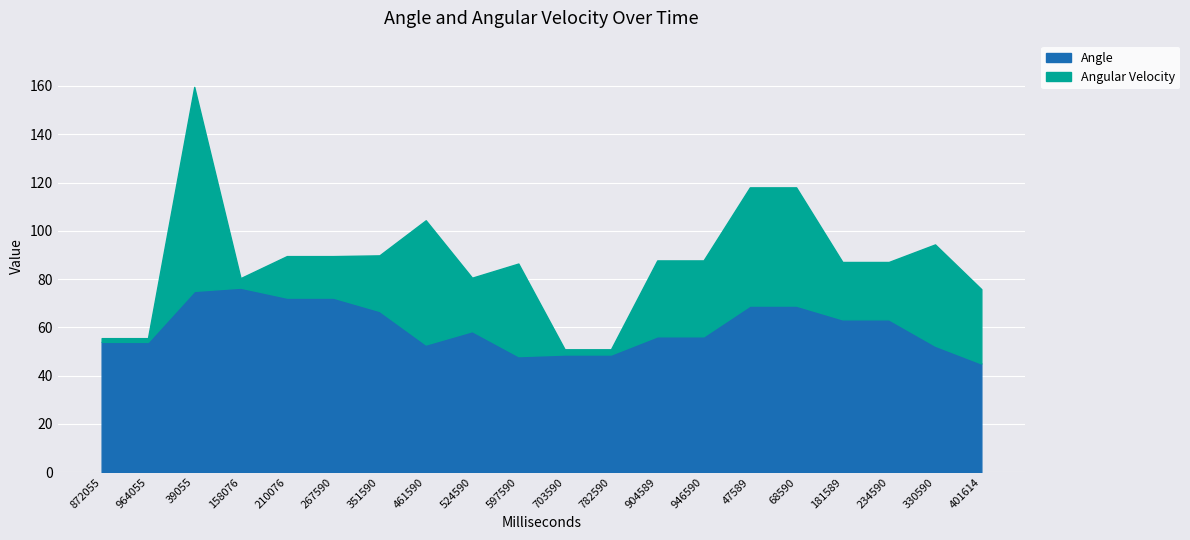

At 964055, list the series in order from smallest to largest.

Angular Velocity, Angle